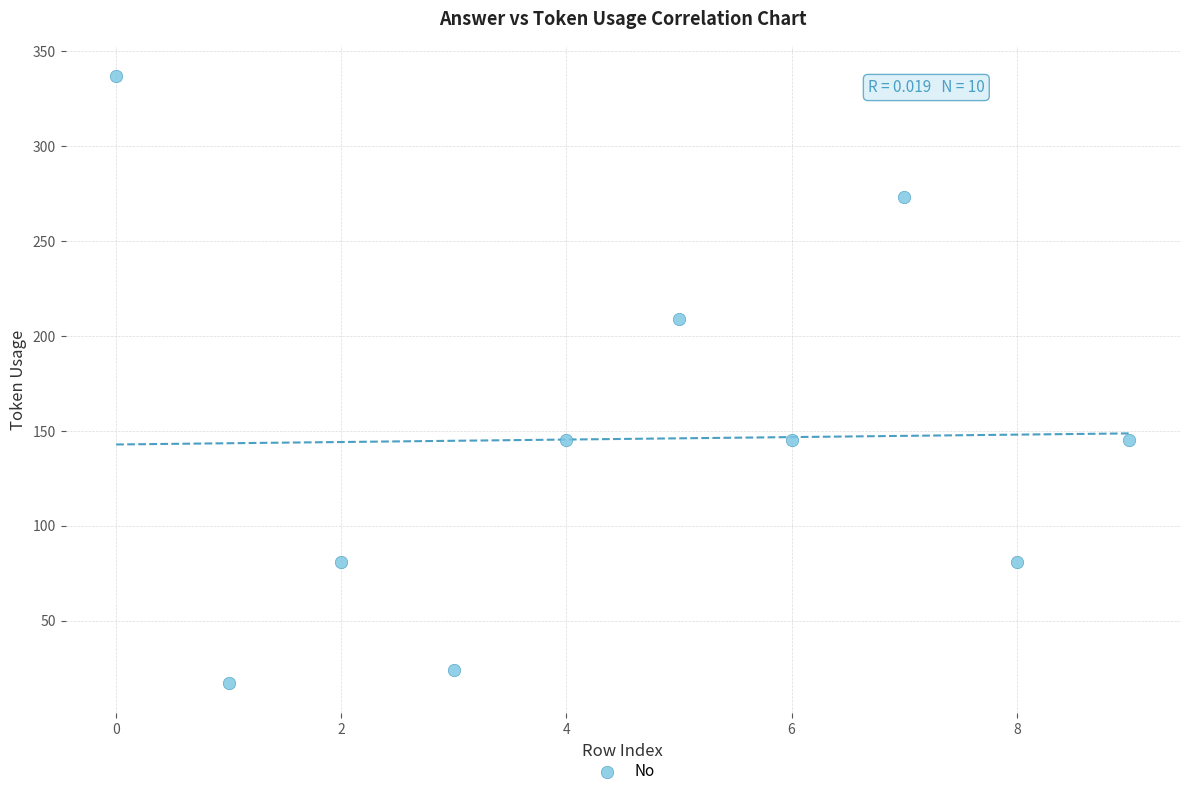

What is the range of Y values (max minus min)?

320